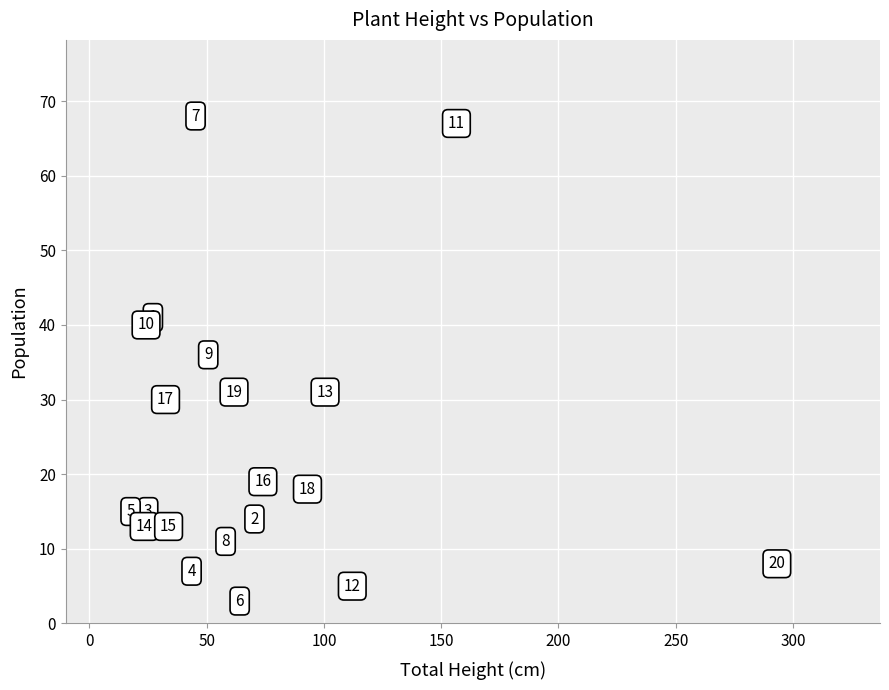

What Y value in the scatter plot is closest to 35?

36